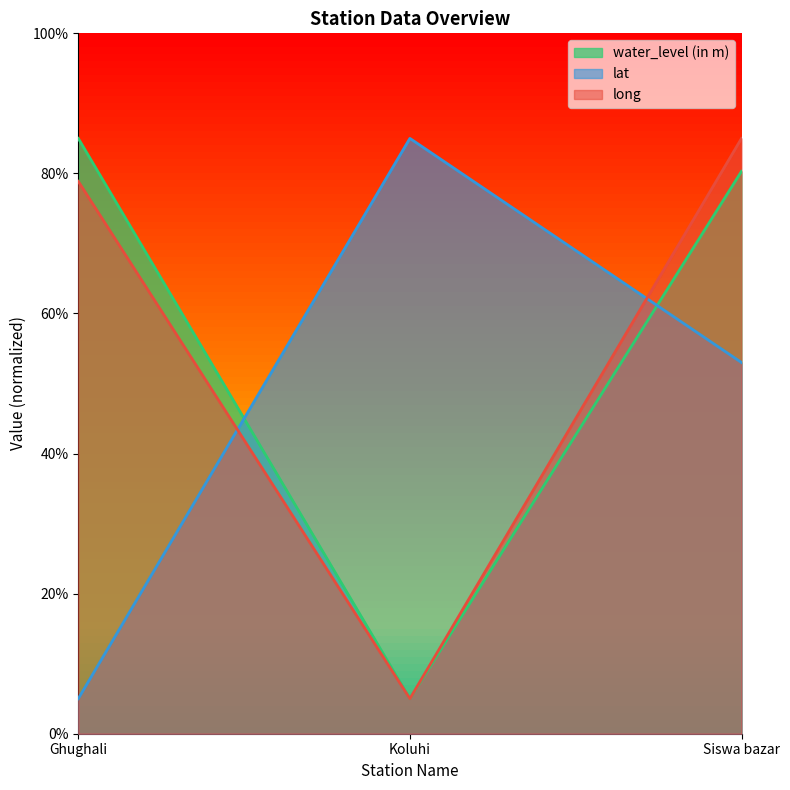

Which category has the highest value in the water_level (in m) series?

Ghughali